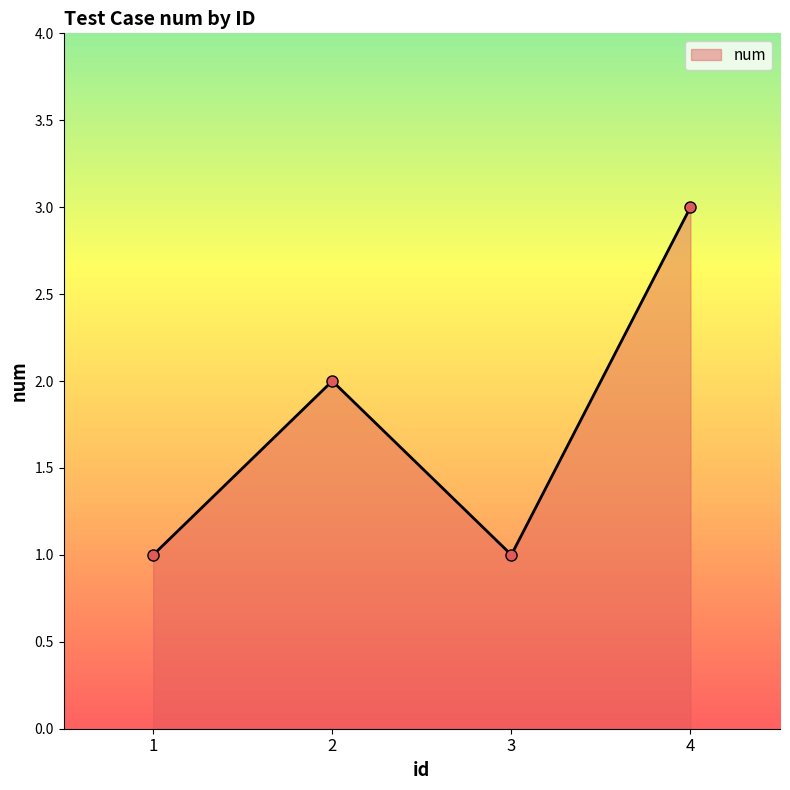

Does the chart display data point markers on the line(s)?

Yes